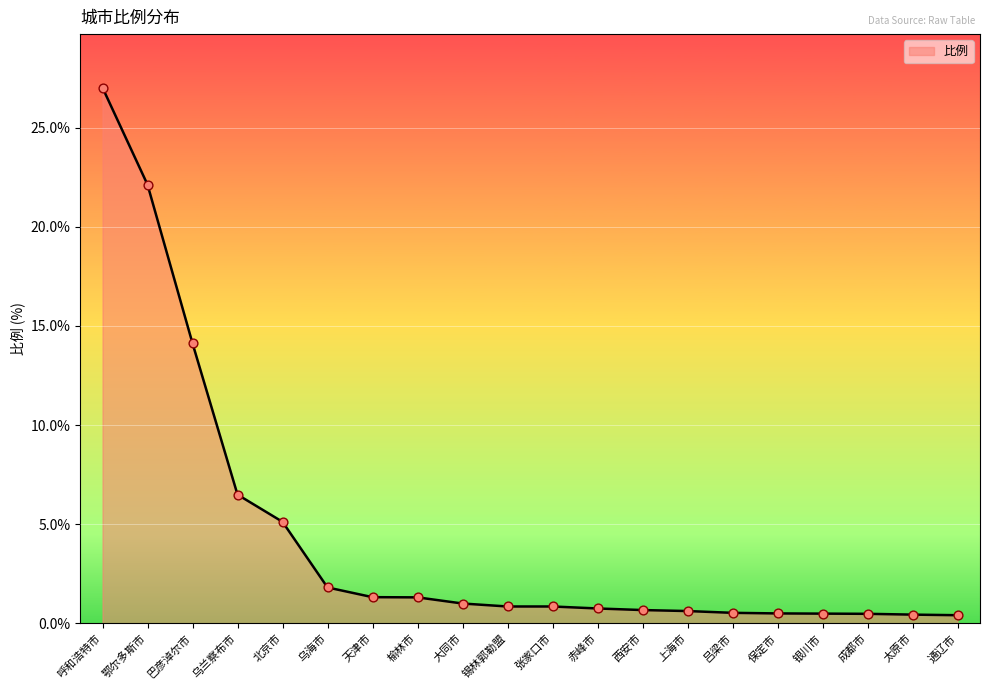

What is the change in value from 呼和浩特市 to 张家口市?

-26.2